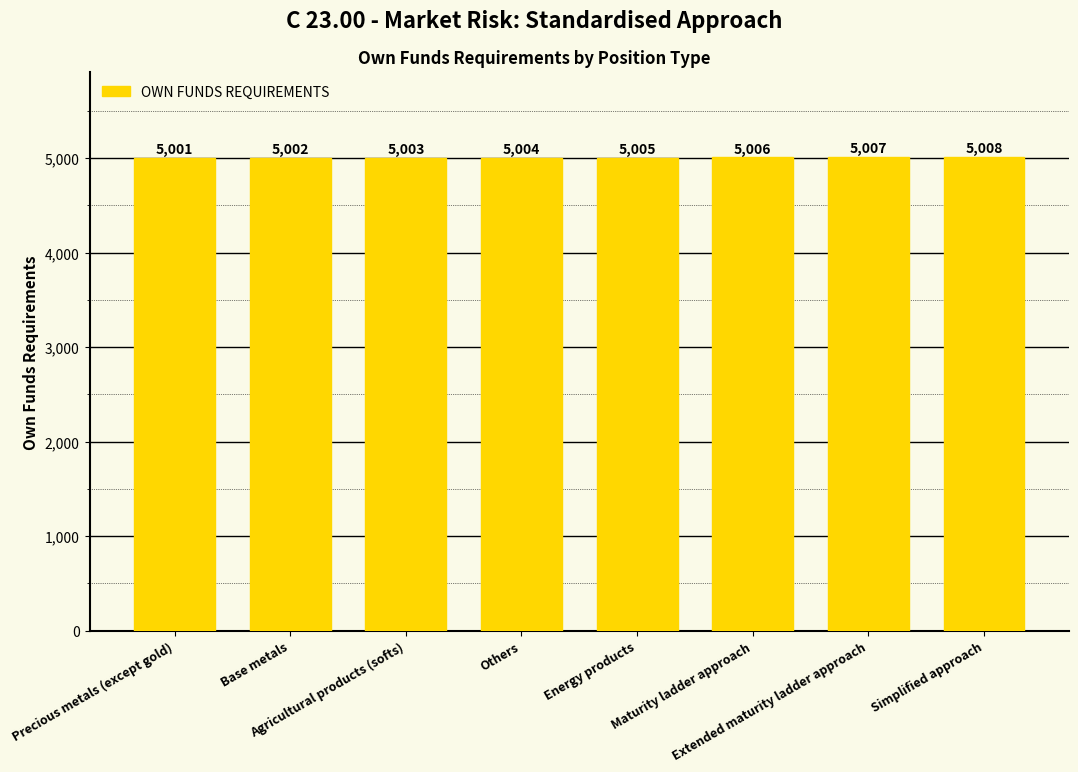

What is the difference between the values at Simplified approach and Extended maturity ladder approach?

1